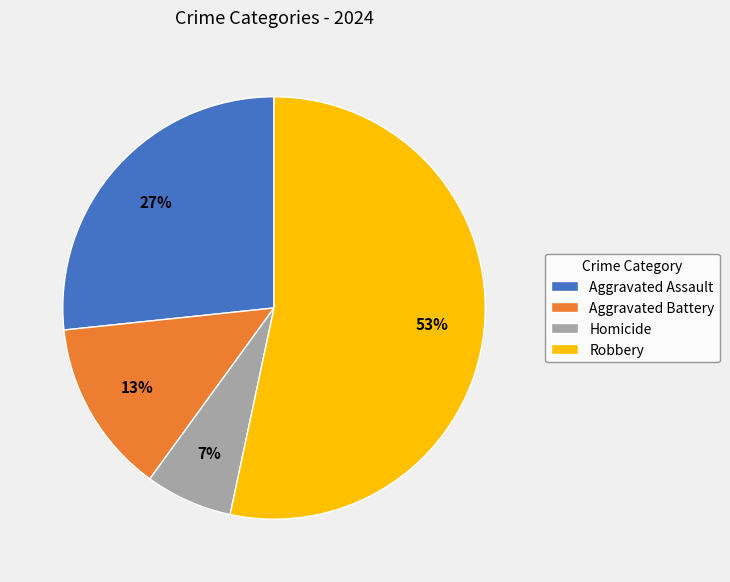

Is there any slice that represents more than half of the pie?

Yes